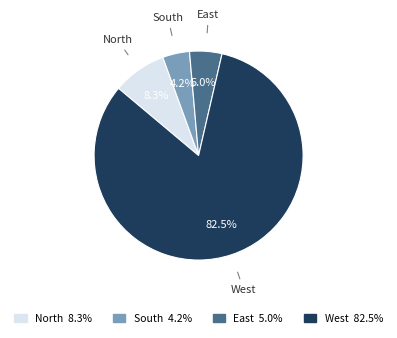

To the nearest percent, what portion does North represent?

8%